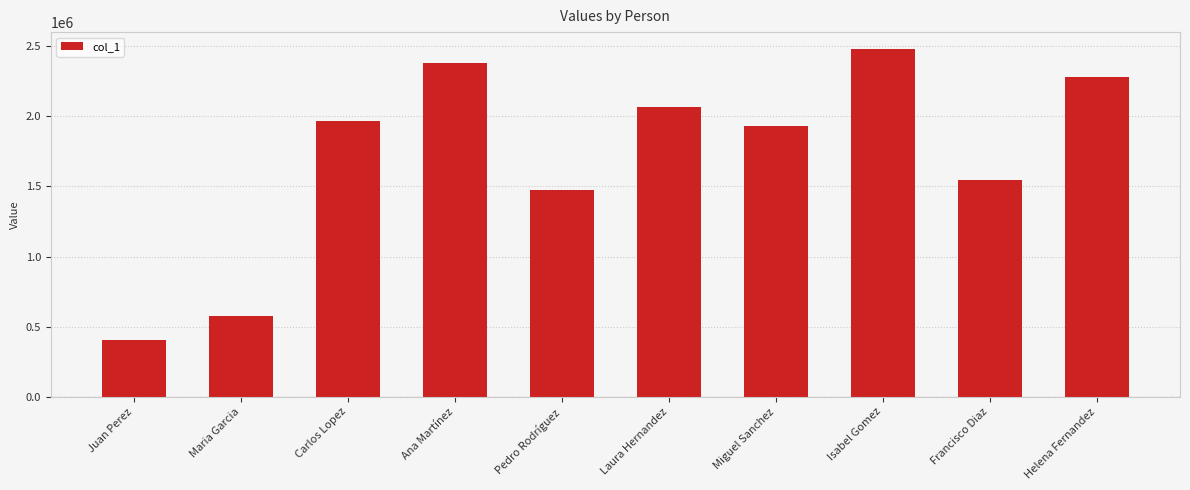

What value does the data have at Maria Garcia, to the nearest 10?

578460